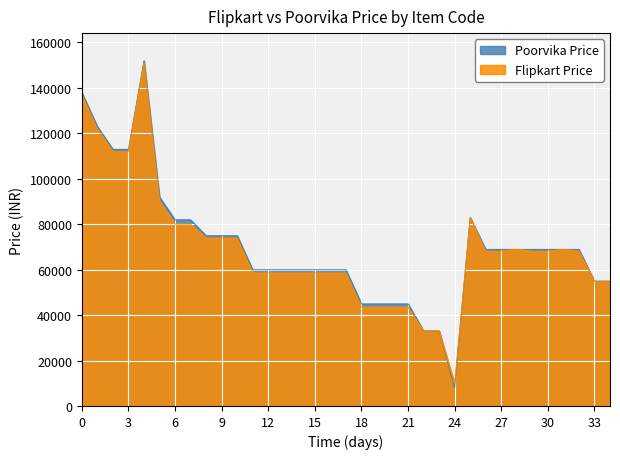

True or false: Poorvika Price and Flipkart Price intersect in this chart.

False